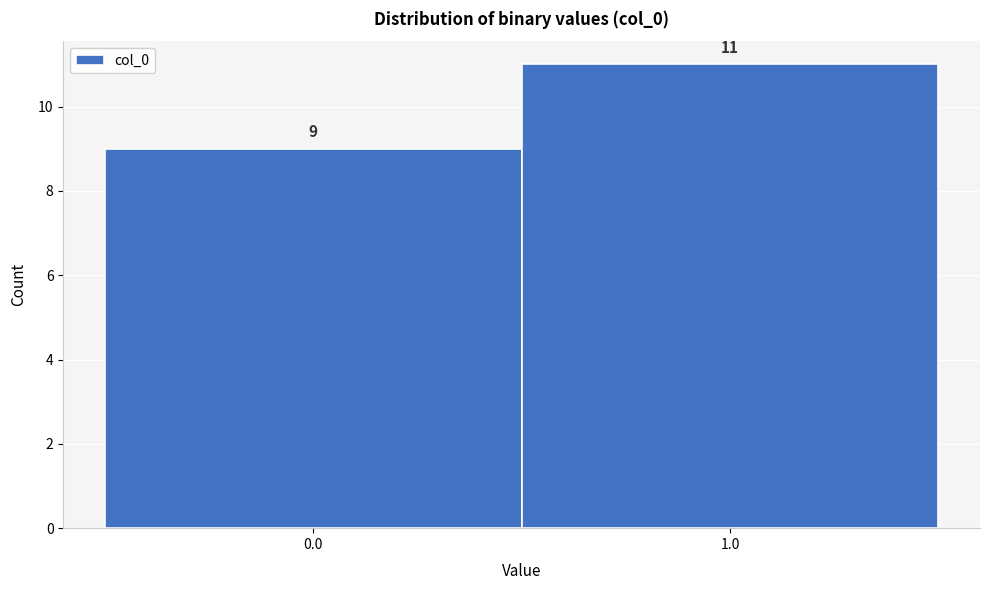

Reading left to right, what are all the values shown in this chart?

9	11